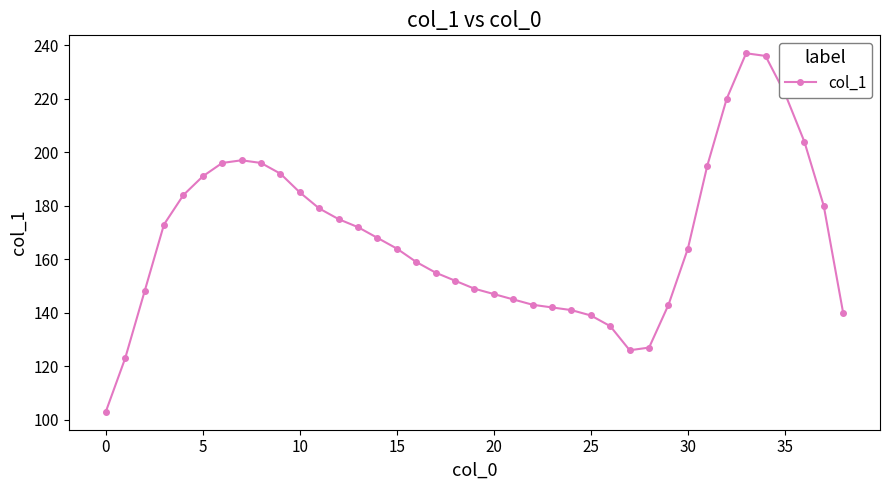

What is the smallest value displayed?

103